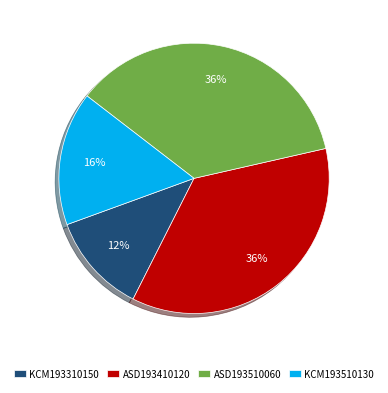

The KCM193510130 slice represents 30% of the pie. True or false?

False